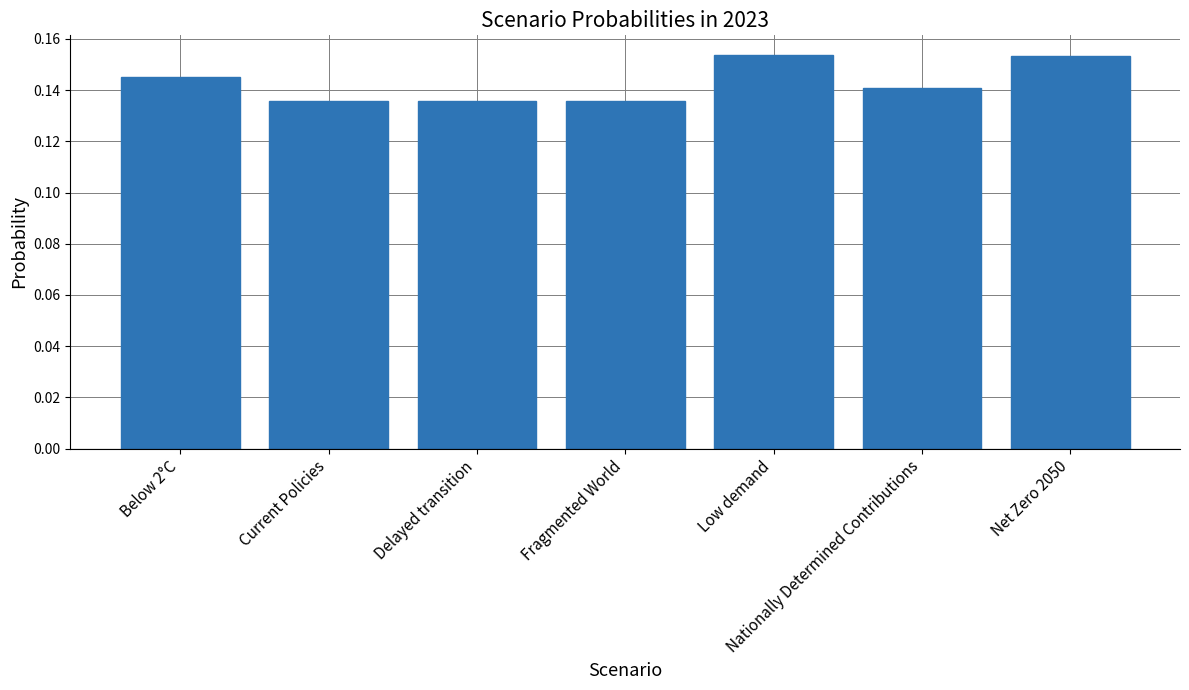

What position from the right is Delayed transition?

5